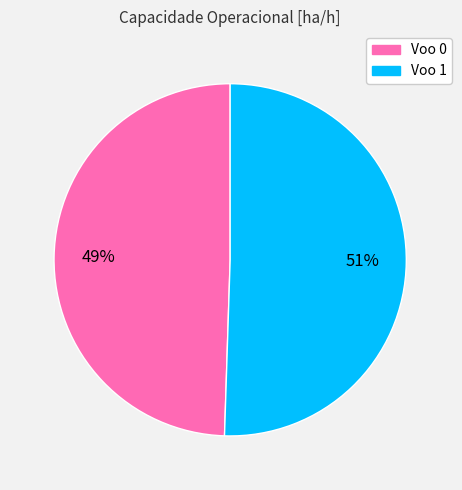

Is it true that Voo 1 is 51% of the pie?

True